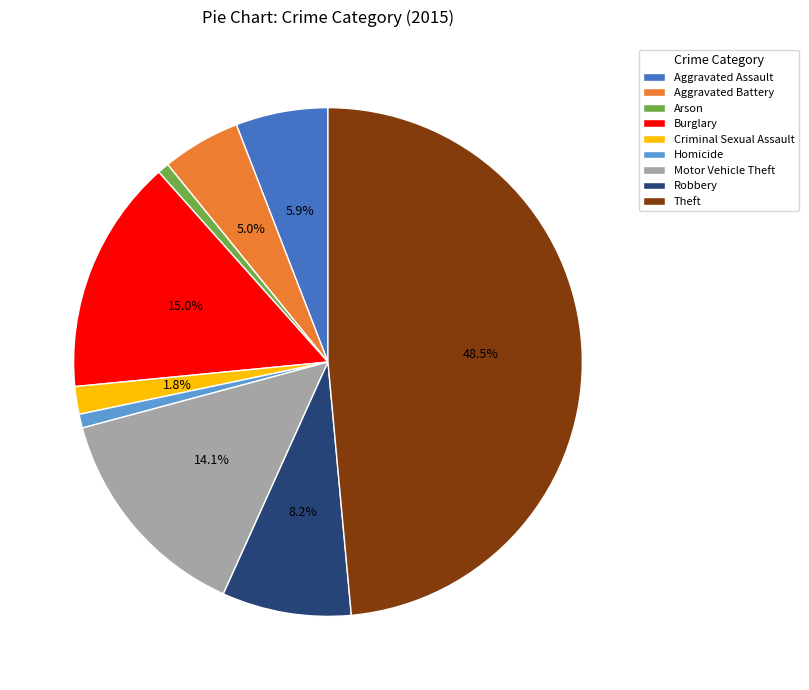

What portion of the pie excludes Motor Vehicle Theft?

85.9%